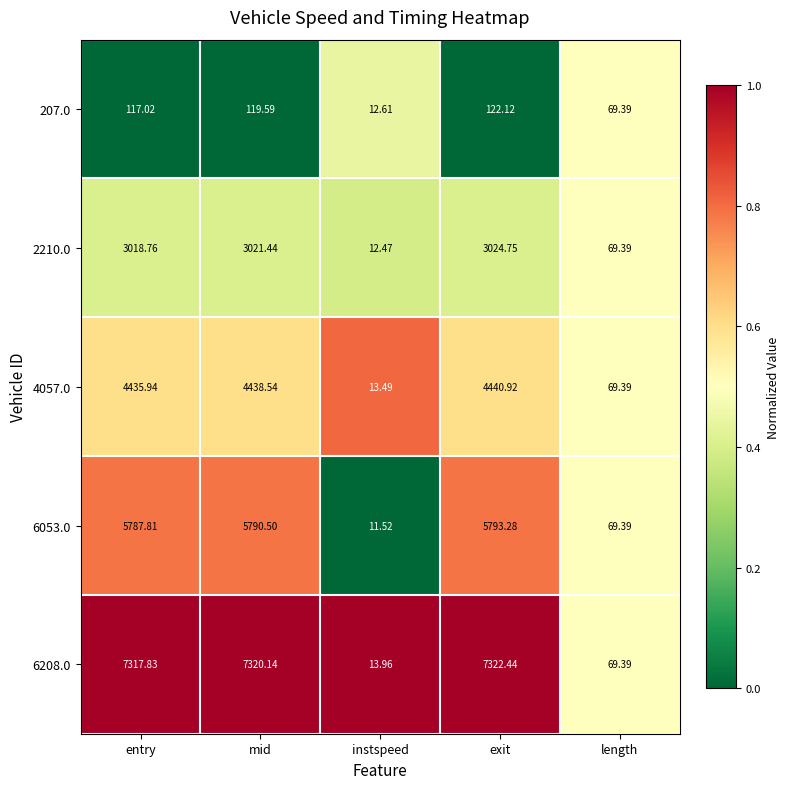

At which category does the chart reach its minimum across all series?

instspeed